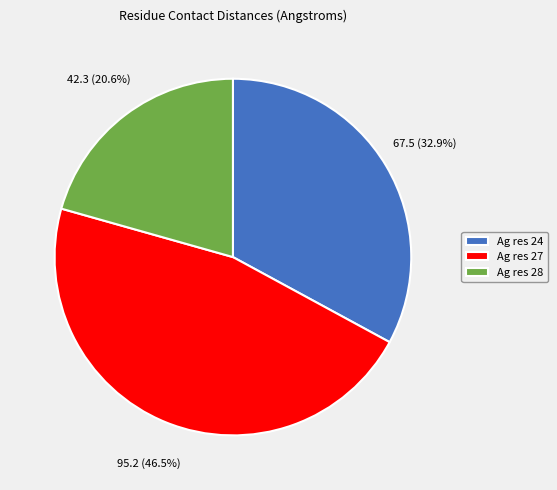

Between Ag res 28 and Ag res 24, which is larger?

Ag res 24